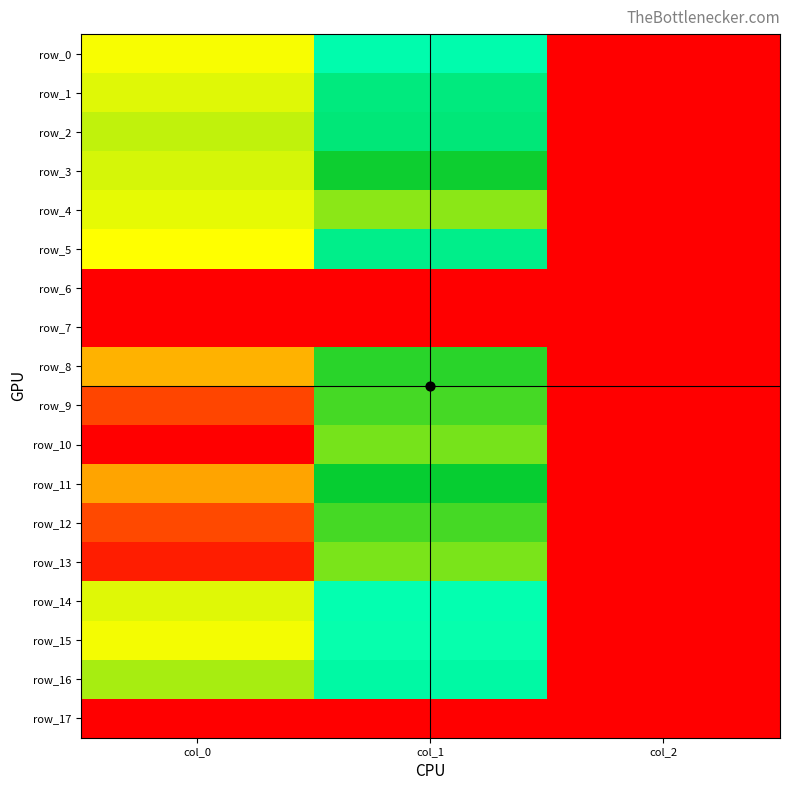

How many data points does each series have?

3